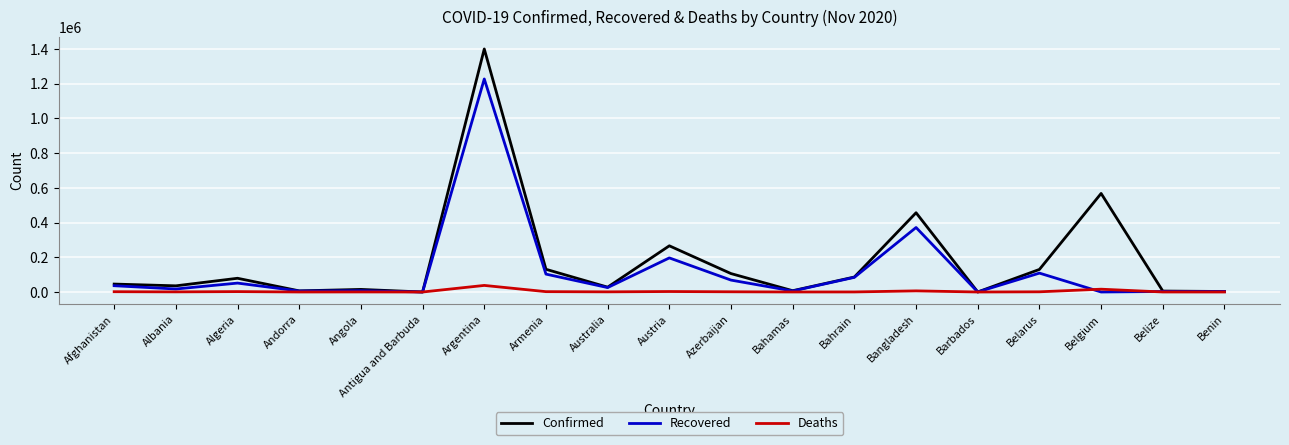

Is the value of Confirmed at Austria greater than the value of Recovered at Belize?

Yes